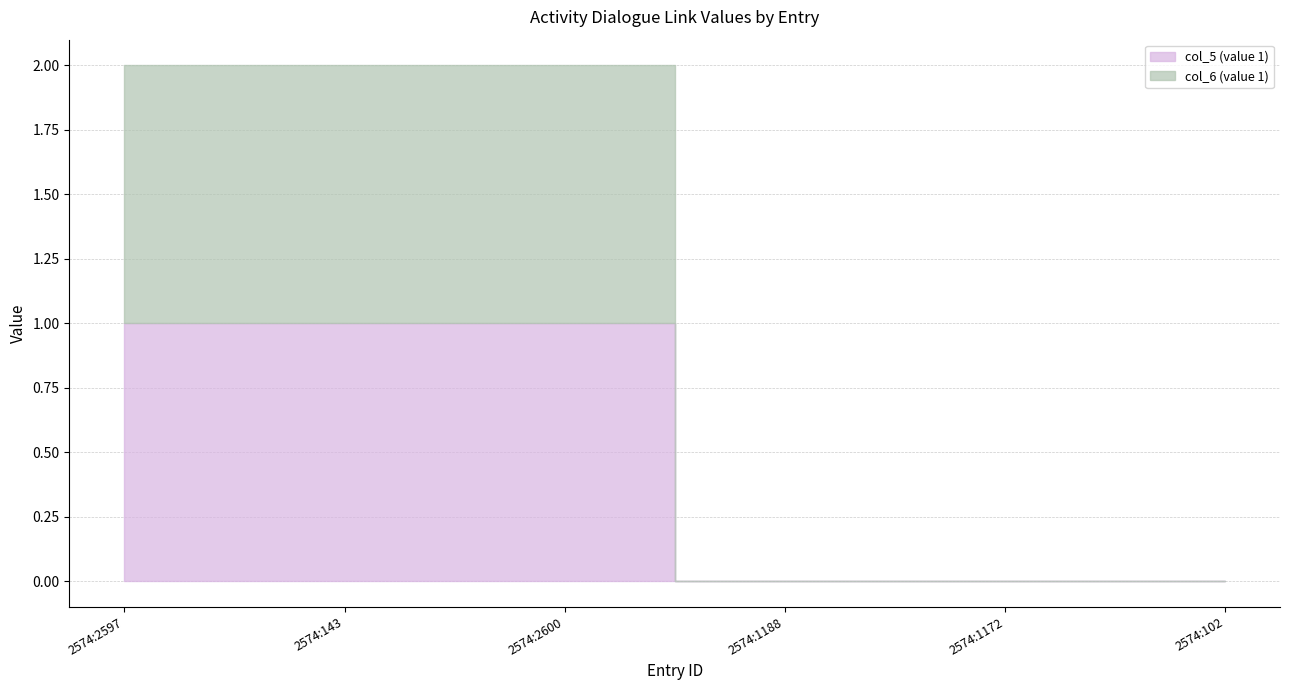

Reading right to left, transcribe all the data shown in this chart.

col_5 (value 1): 2574:102=0	2574:1172=0	2574:1188=0	2574:2600=1	2574:143=1	2574:2597=1
col_6 (value 1): 2574:102=0	2574:1172=0	2574:1188=0	2574:2600=1	2574:143=1	2574:2597=1